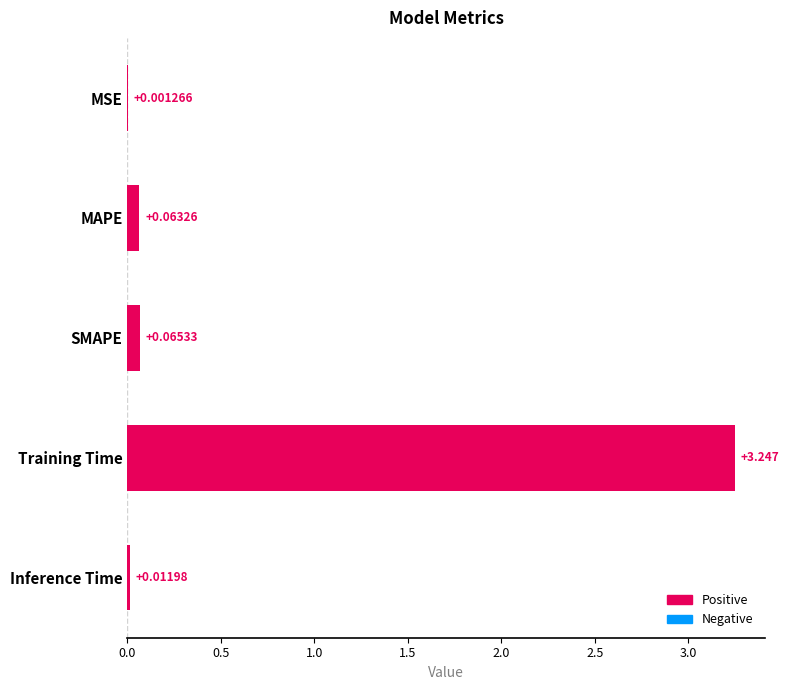

Which has a higher value, SMAPE or MSE?

SMAPE